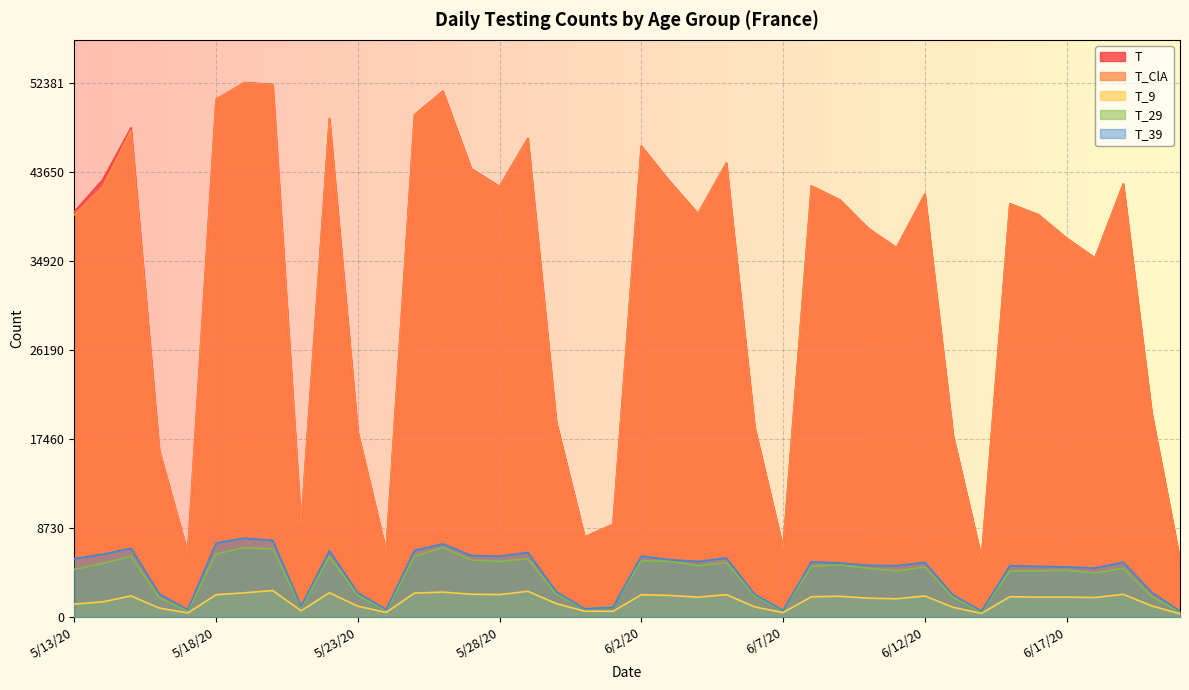

True or false: T_9 and T_ClA intersect in this chart.

False